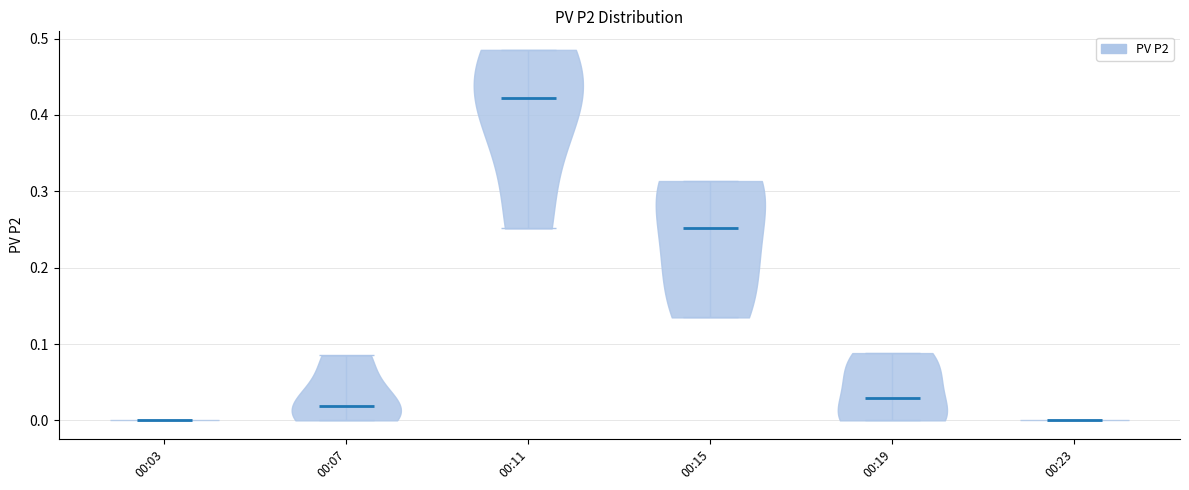

Reading left to right, read every violin against the y-axis: where its median line is, and the lowest and highest points it reaches. The values are not printed on the chart, so give them approximately, as read against the axis.

00:03: median line 0.00, lowest point 0.00, highest point 0.00
00:07: median line 0.02, lowest point 0.00, highest point 0.09
00:11: median line 0.42, lowest point 0.25, highest point 0.49
00:15: median line 0.25, lowest point 0.13, highest point 0.31
00:19: median line 0.03, lowest point 0.00, highest point 0.09
00:23: median line 0.00, lowest point 0.00, highest point 0.00